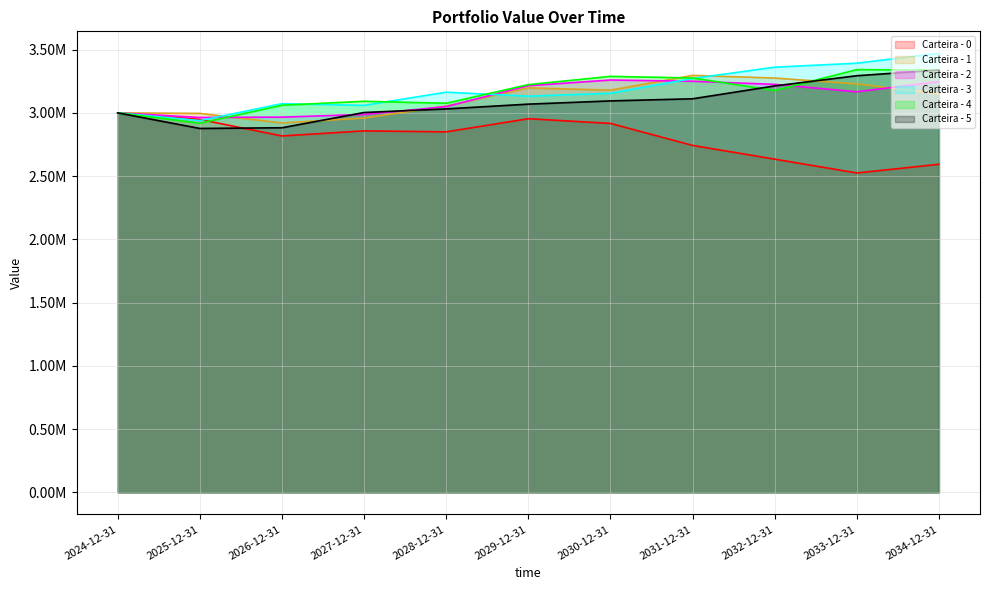

How many intersections are there between Carteira - 0 and Carteira - 4?

1